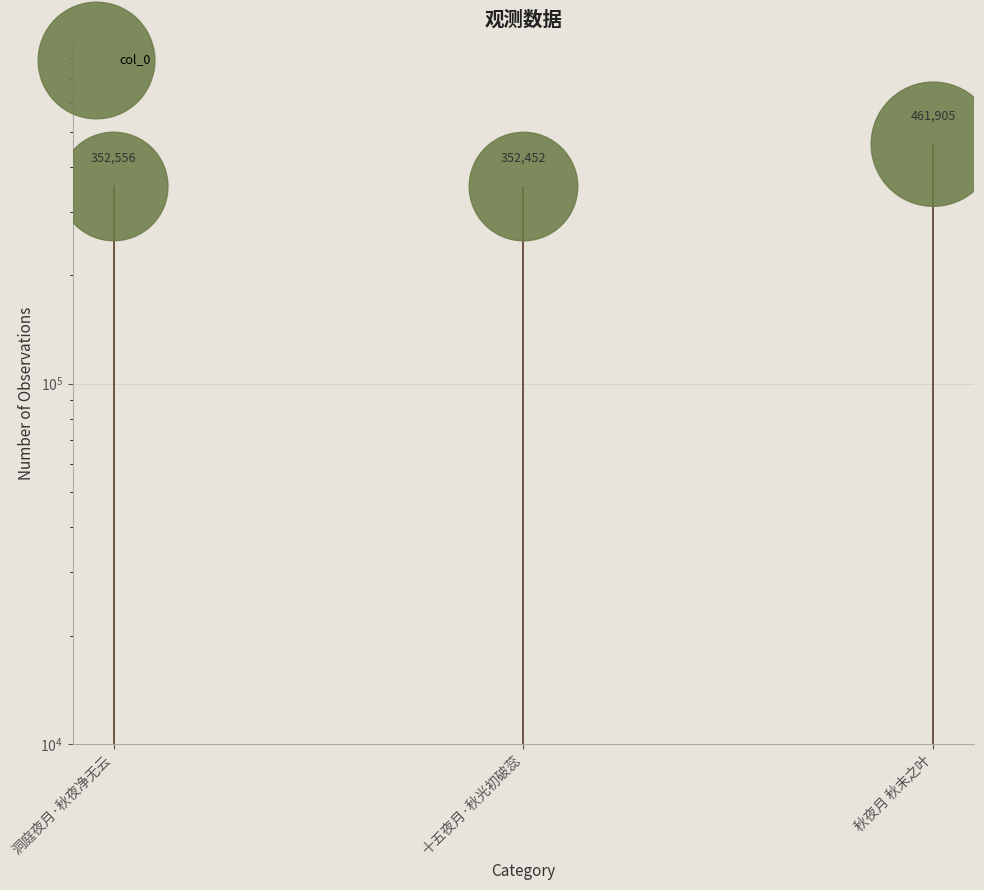

What is the change in value from 十五夜月·秋光初破蕊 to 秋夜月 秋末之叶?

+109453